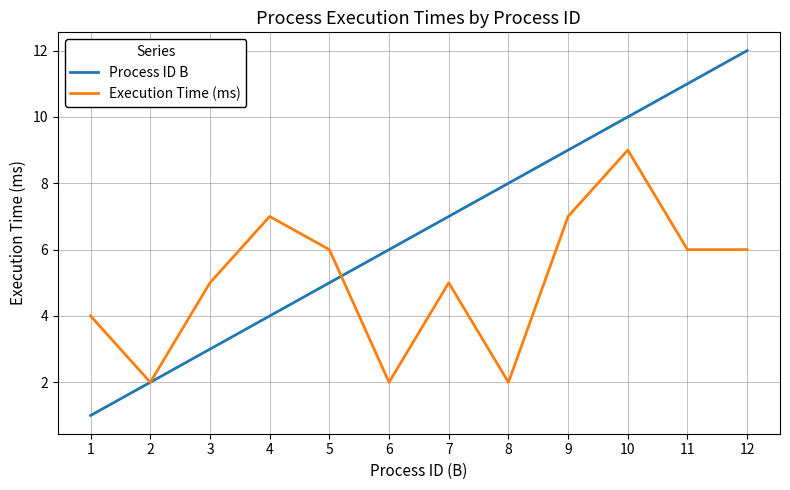

Rank the series by their average value, from lowest to highest.

Execution Time (ms), Process ID B